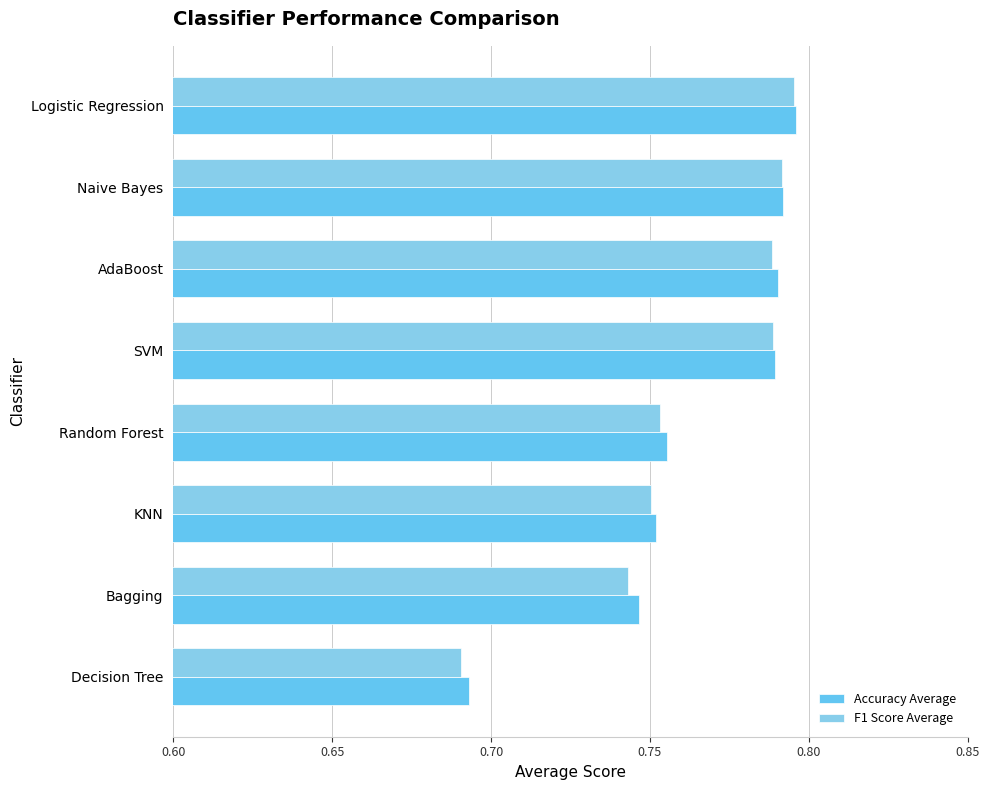

Count the number of categories in the chart.

8